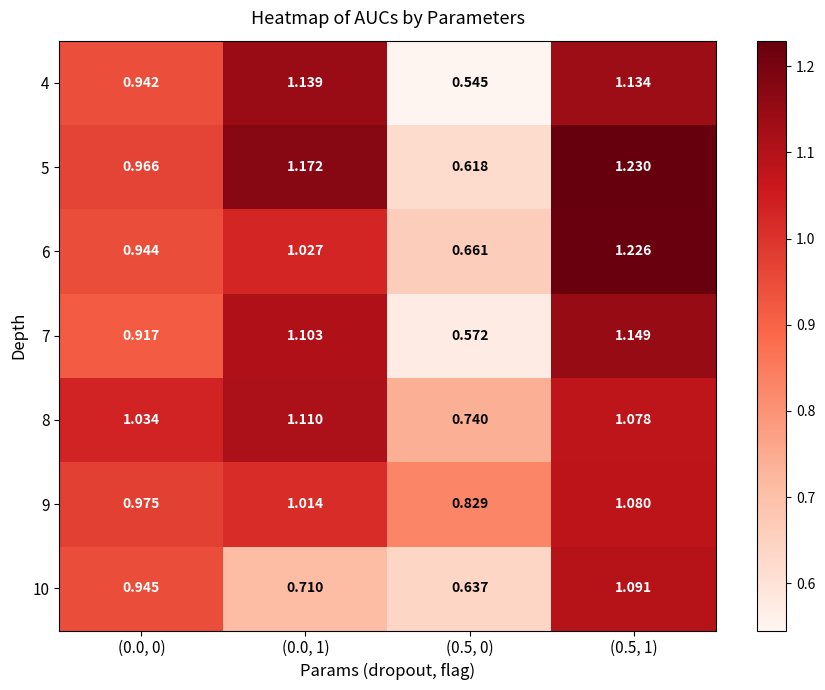

Is the value of 9 at (0.0, 1) greater than the value of 8 at (0.5, 1)?

No